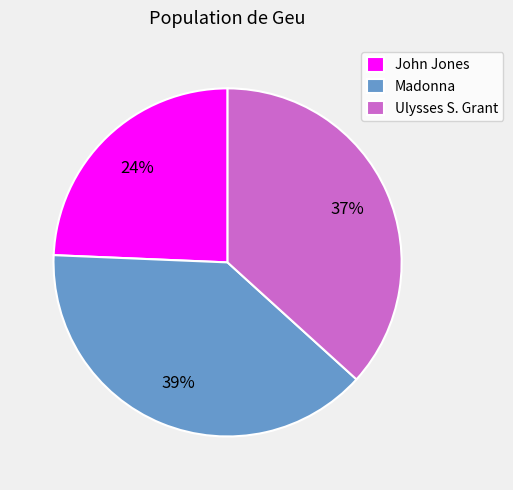

Which slice is the largest?

Madonna